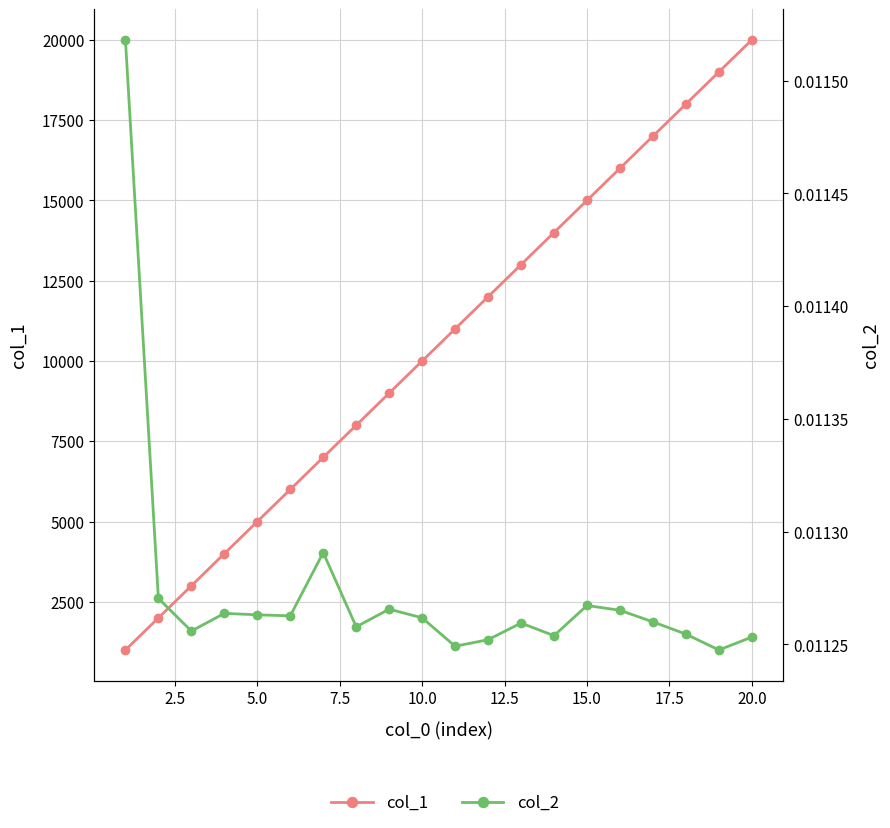

How many series are shown in this chart?

2